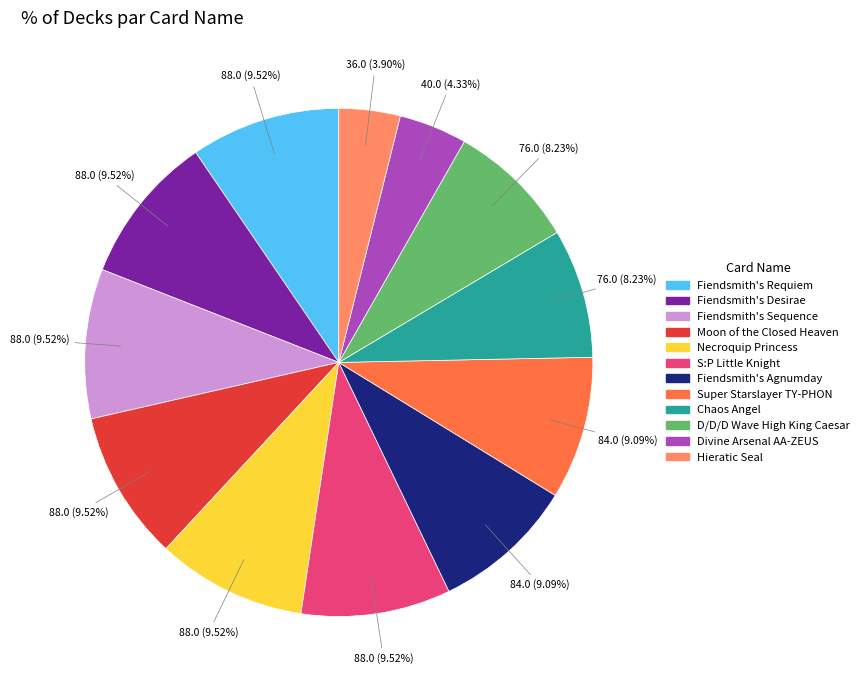

What percentage is the Hieratic Seal slice, to the nearest percent?

4%